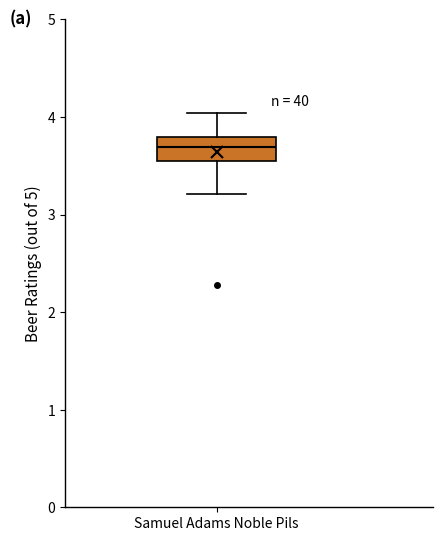

Transcribe this box plot: give where the median line is, the range the box spans, and where the two whiskers end, as read against the y-axis. The values are not printed on the chart, so give them approximately, as read against the axis.

median 3.7, box 3.5 to 3.8, whiskers 3.2 to 4.0